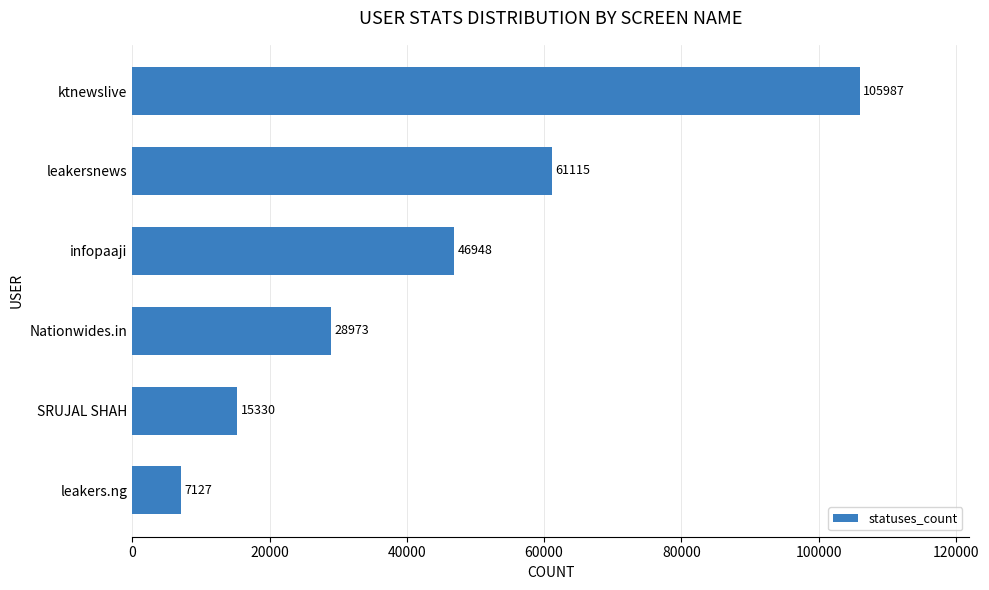

Rank the categories by value from highest to lowest.

ktnewslive, leakersnews, infopaaji, Nationwides.in, SRUJAL SHAH, leakers.ng